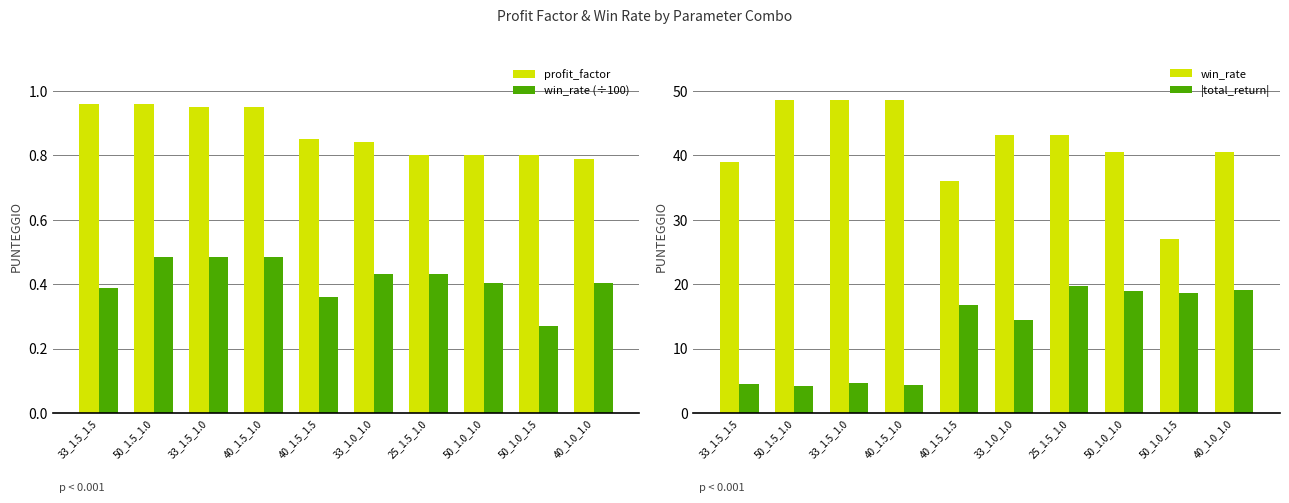

What is the value of the win_rate bar at the 3rd from the left?

48.6